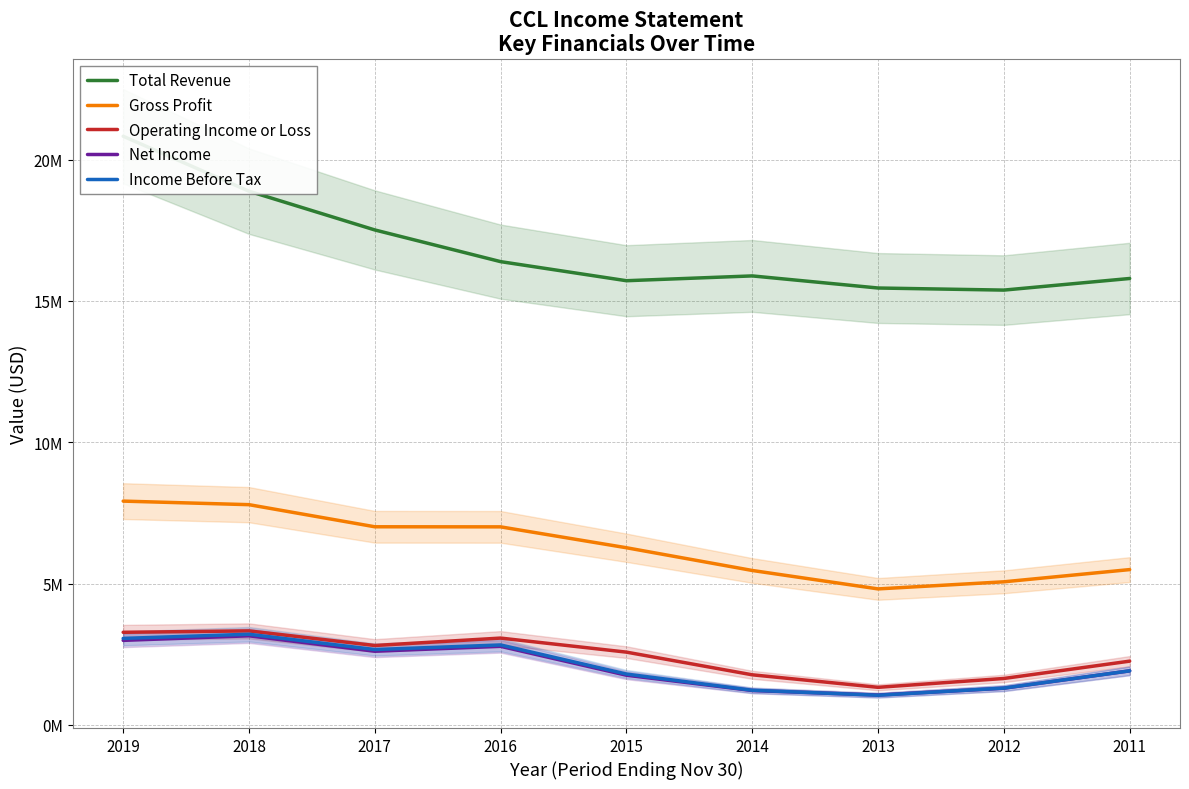

At which label is Net Income closest to 2103500?

2011